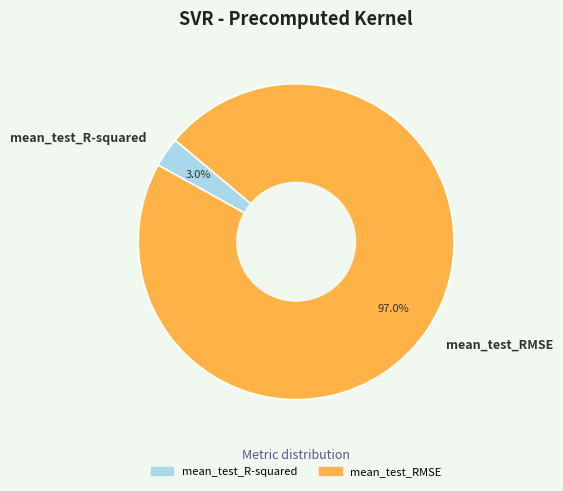

How many slices are in this pie chart?

2